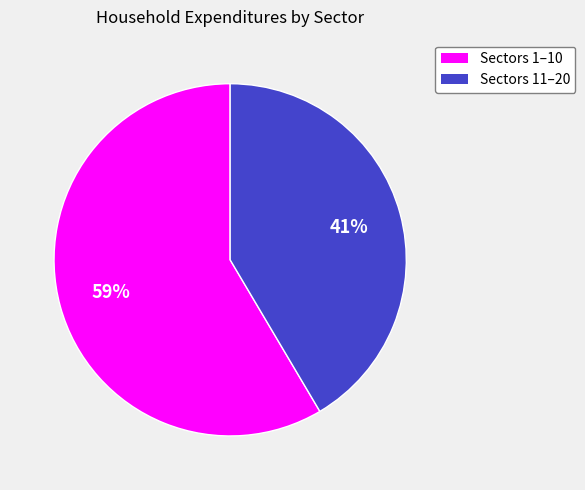

To the nearest percent, what is the combined percentage of Sectors 1–10 and Sectors 11–20?

100%